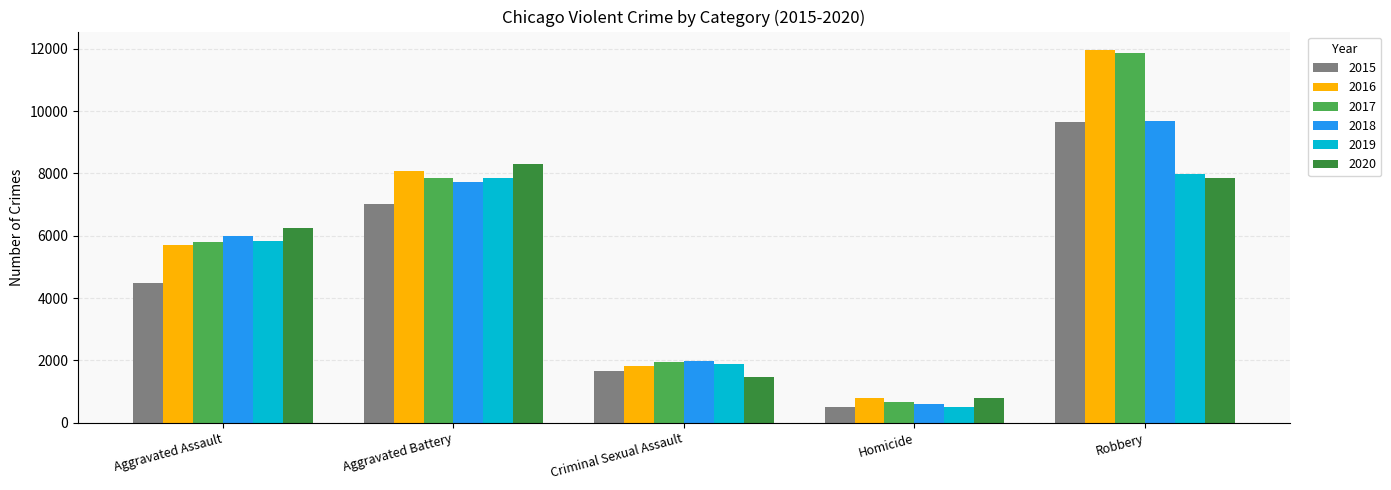

What is the smallest value displayed?

496